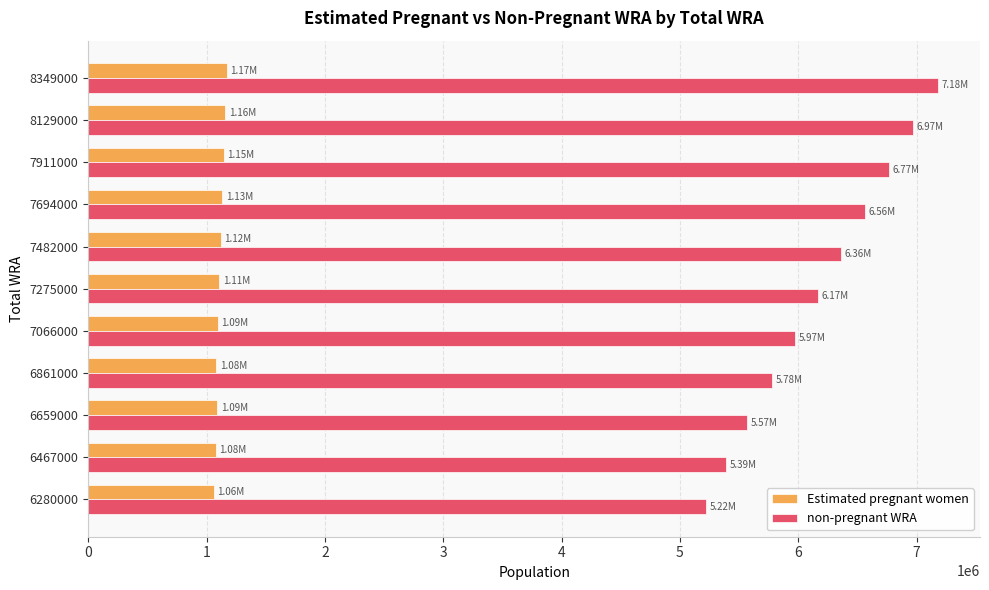

List the series in order of their peak value, lowest first.

Estimated pregnant women, non-pregnant WRA